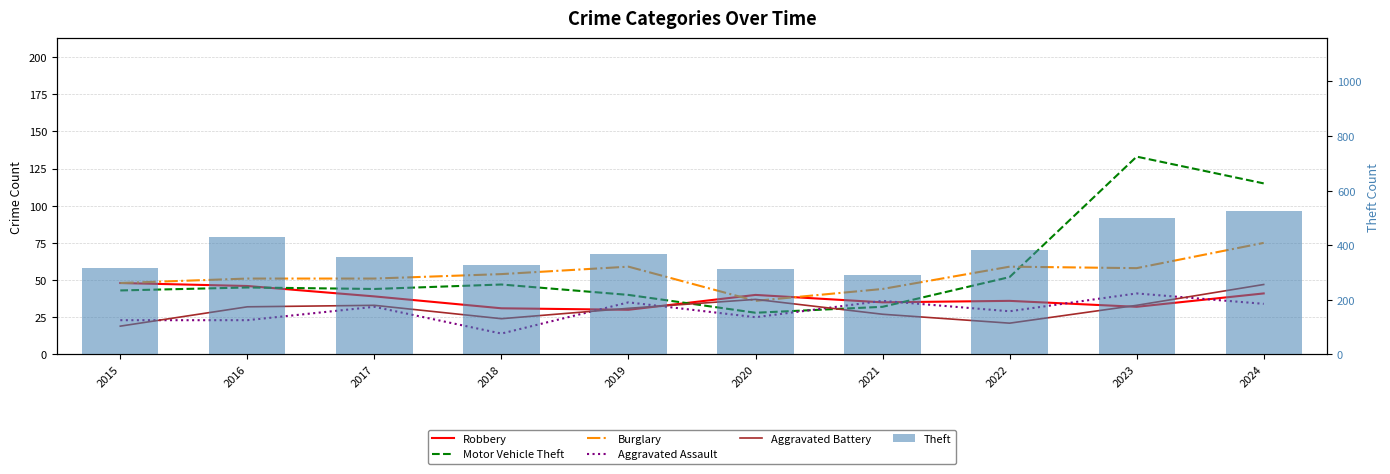

What is the value of the Motor Vehicle Theft bar at the 2nd from the left?

45